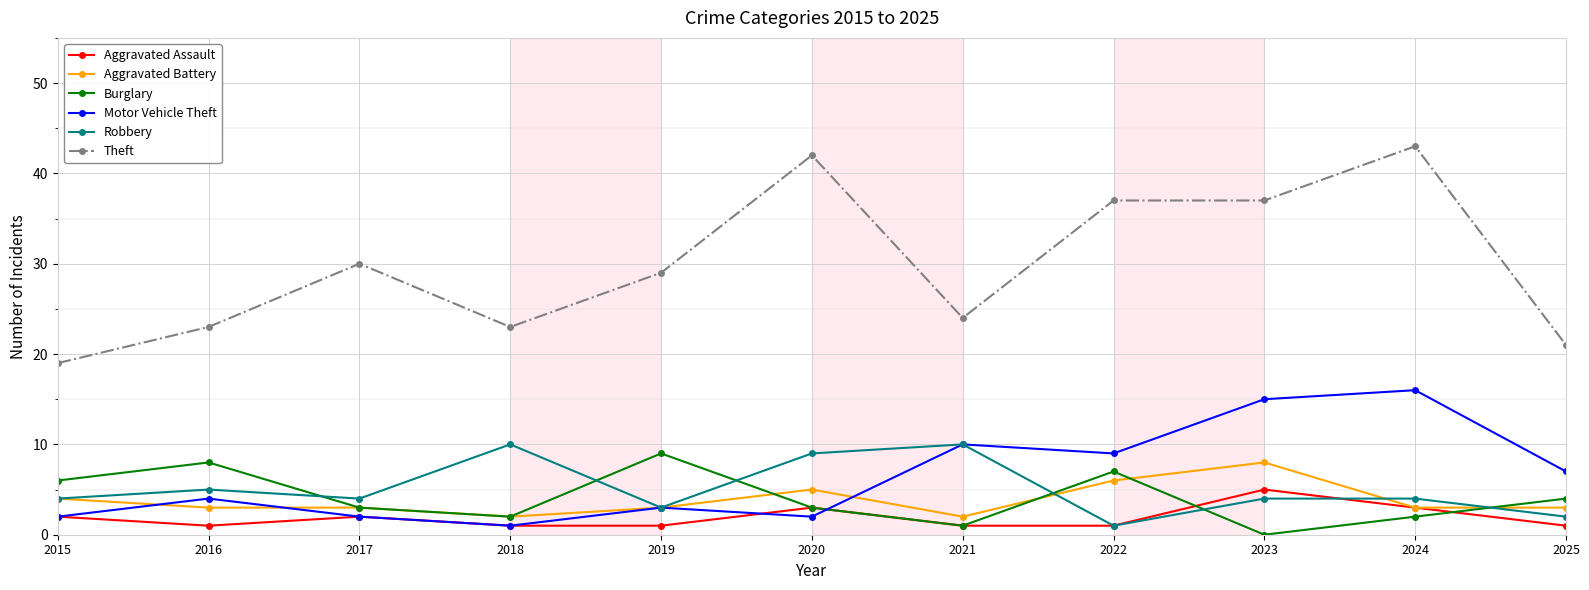

What is the minimum value for Robbery?

1